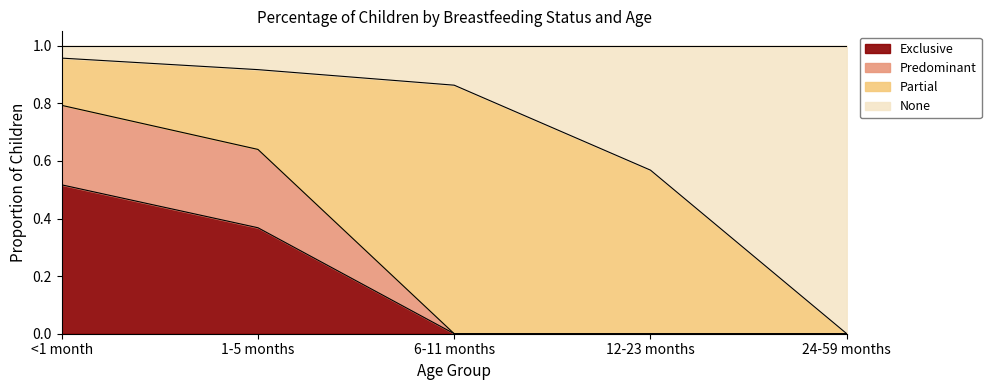

What is the sum of all Exclusive values?

0.9